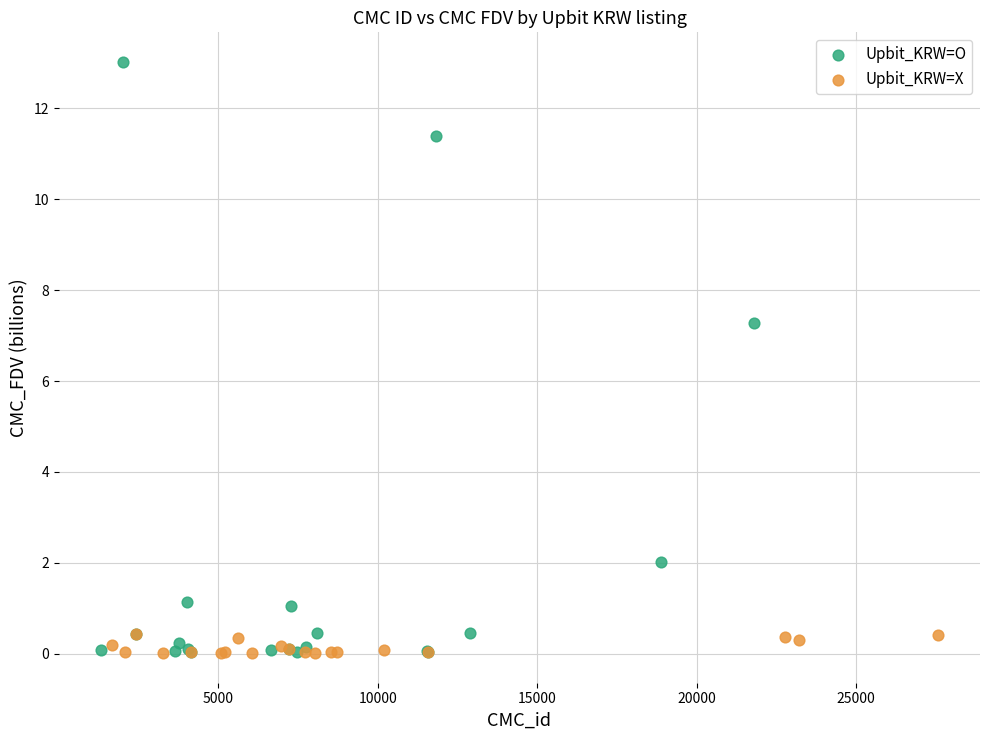

Which series contains the highest Y value?

Upbit_KRW=O